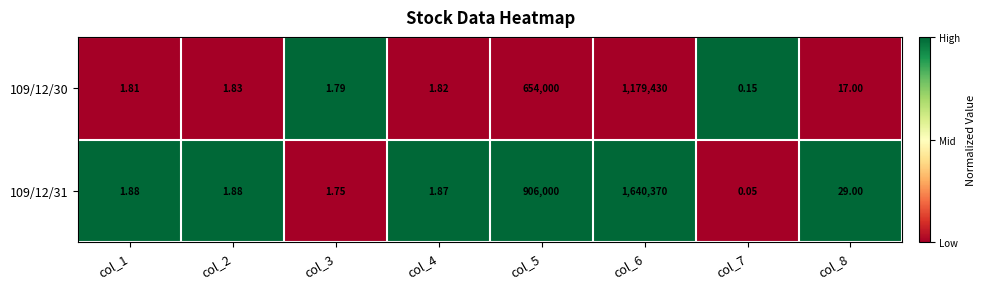

Is the value of 109/12/31 at col_5 greater than the value of 109/12/30 at col_8?

Yes